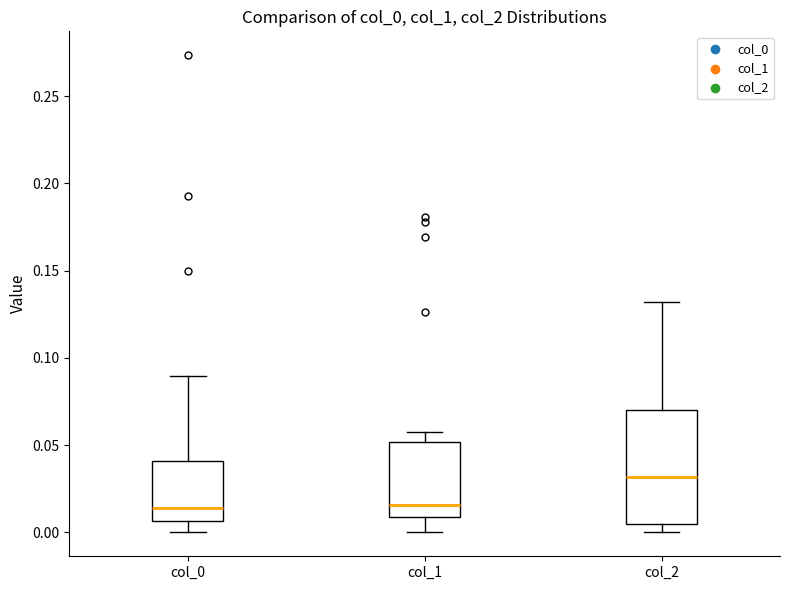

Comparing the boxes themselves (not the whiskers), which one is the tallest?

col_2